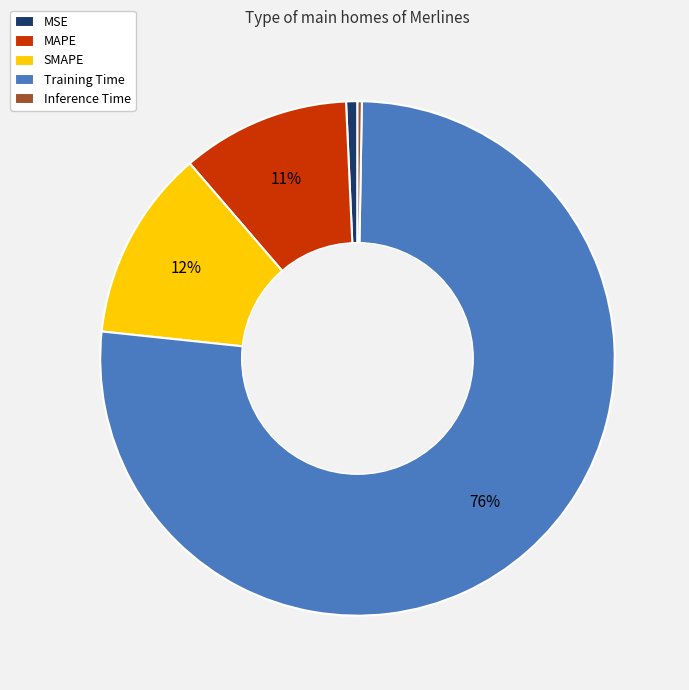

Which category accounts for the majority?

Training Time